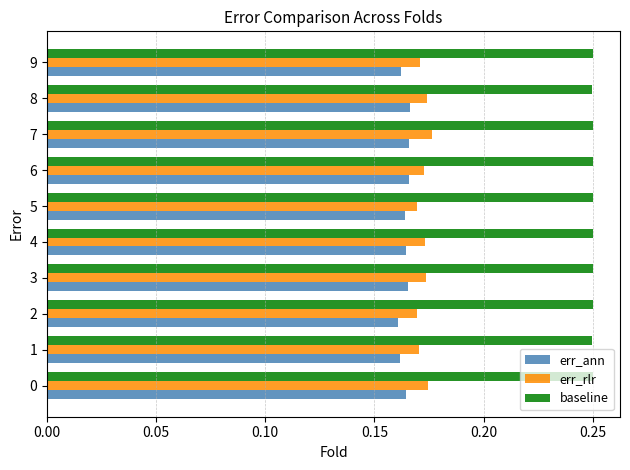

The value of err_rlr at 3 is 0.1. True or false?

False